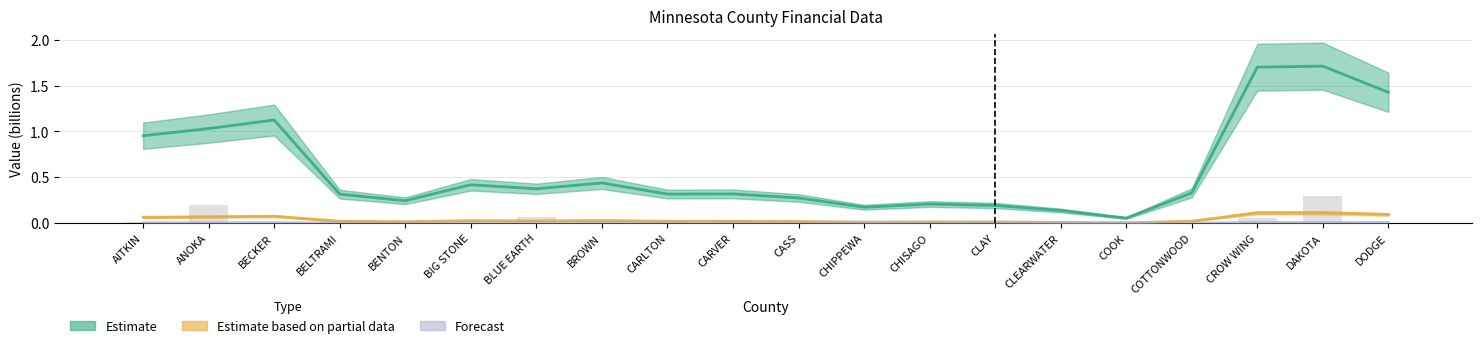

True or false: the data shows 0.1 at CROW WING.

True